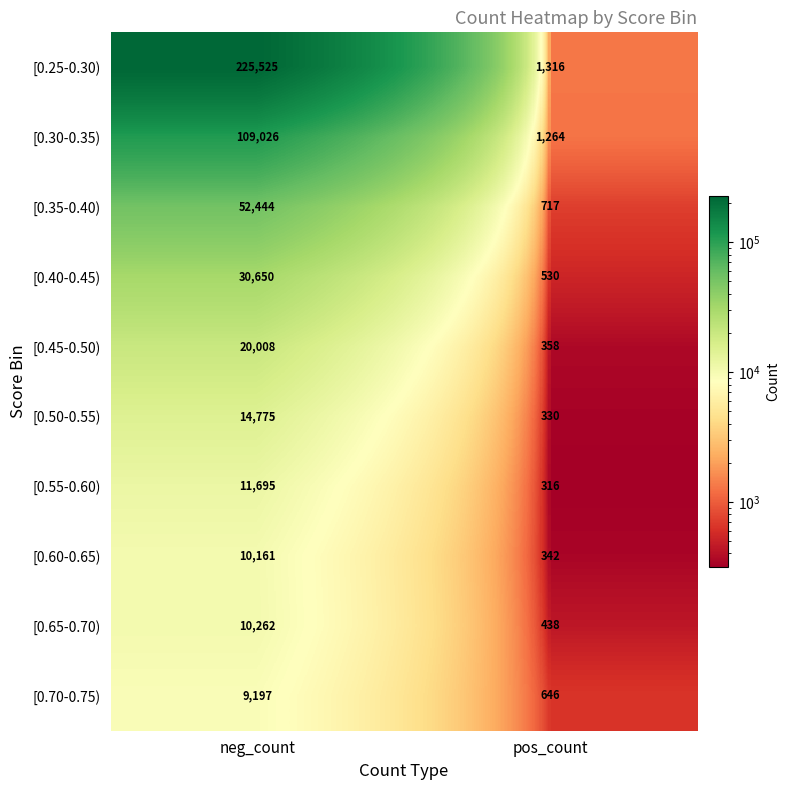

Rank the series by their maximum value, from lowest to highest.

[0.70-0.75), [0.60-0.65), [0.65-0.70), [0.55-0.60), [0.50-0.55), [0.45-0.50), [0.40-0.45), [0.35-0.40), [0.30-0.35), [0.25-0.30)